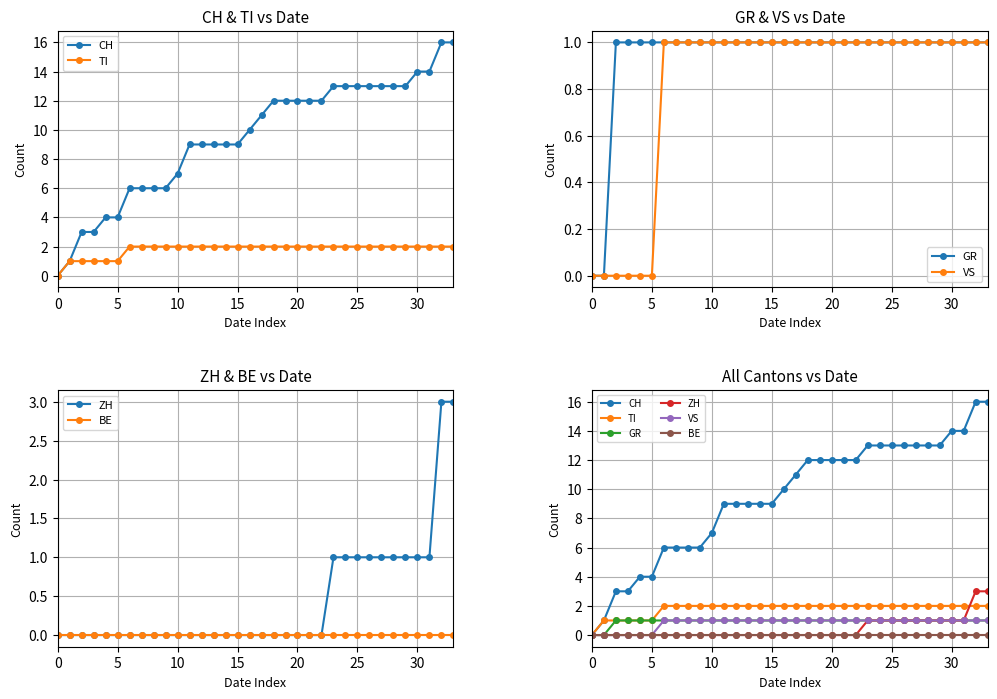

How many data points in VS are less than 1?

6